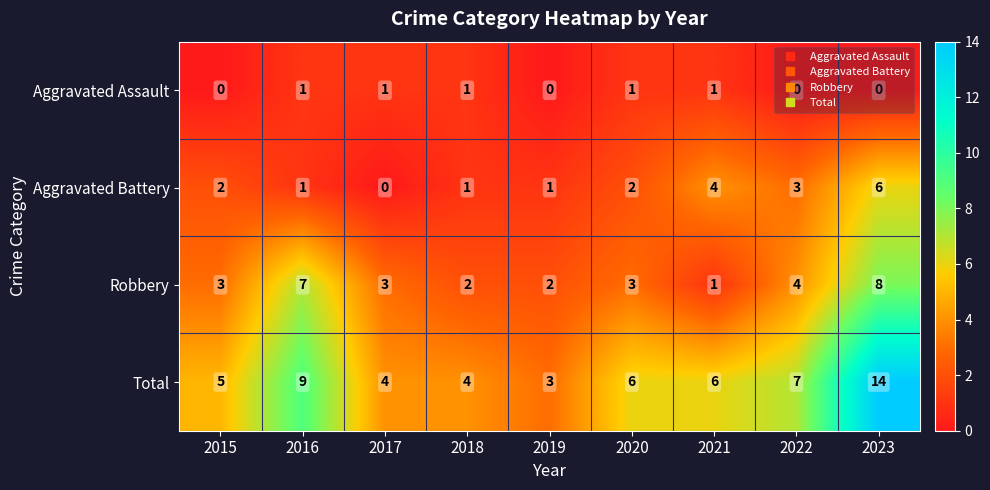

What is the lowest value of the Total series?

3